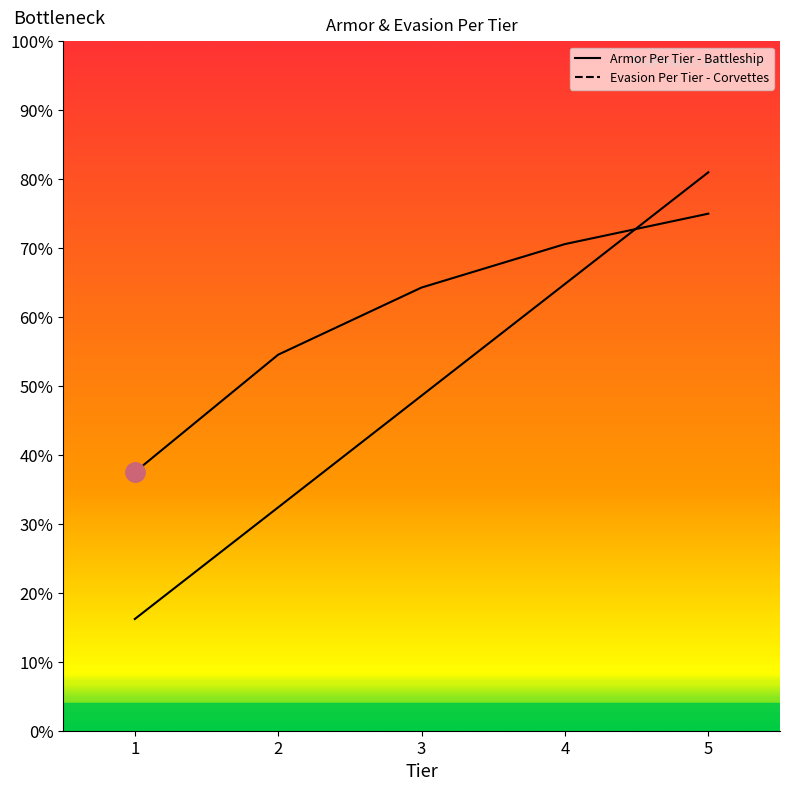

After their last crossing, which series has the higher values: Armor Per Tier - Battleship or Evasion Per Tier - Corvettes?

Evasion Per Tier - Corvettes